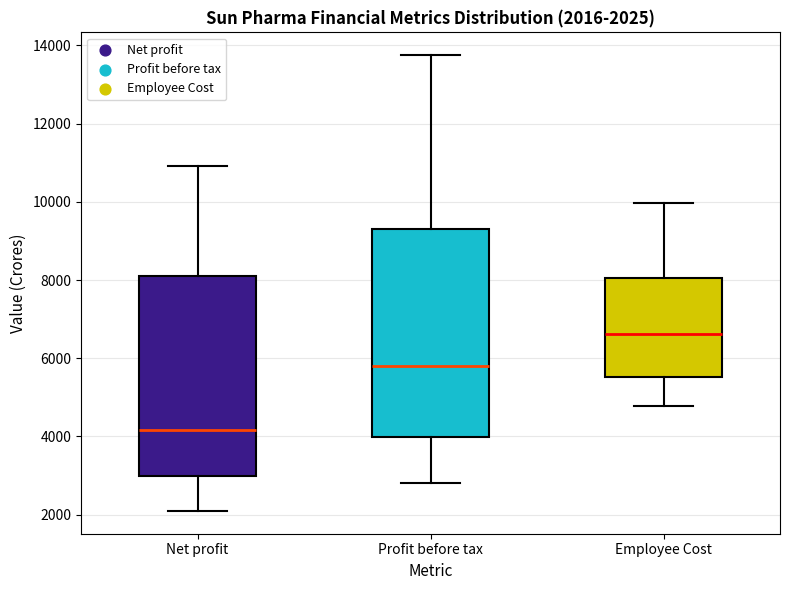

Comparing the boxes themselves (not the whiskers), which one is the tallest?

Profit before tax